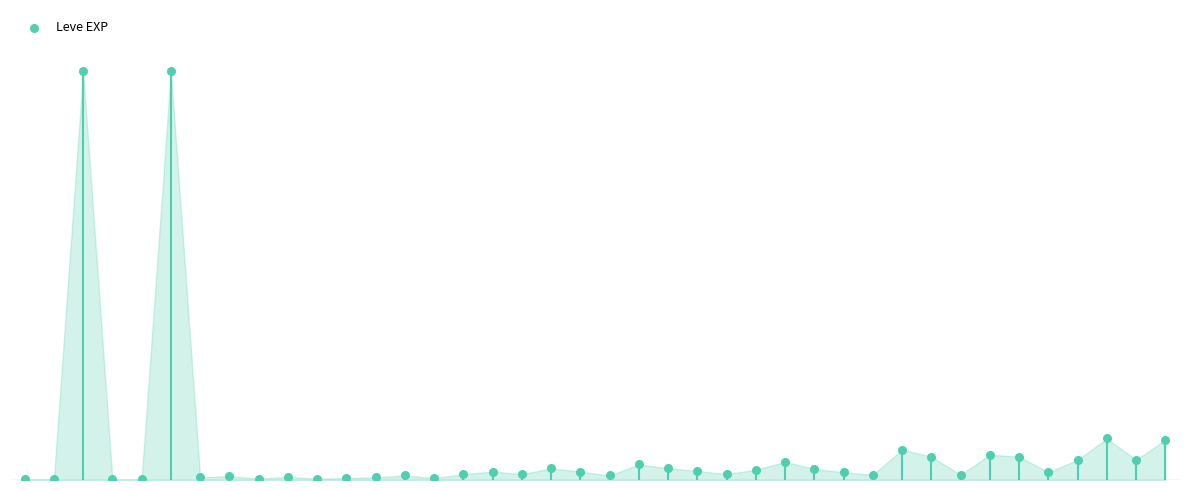

Between 3 and 12, which is larger?

12